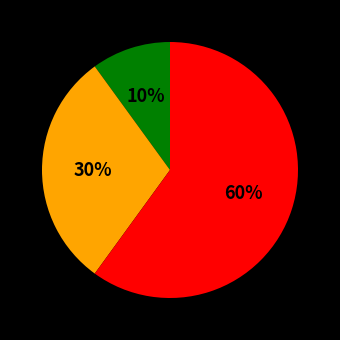

Is there a majority slice in this chart?

Yes